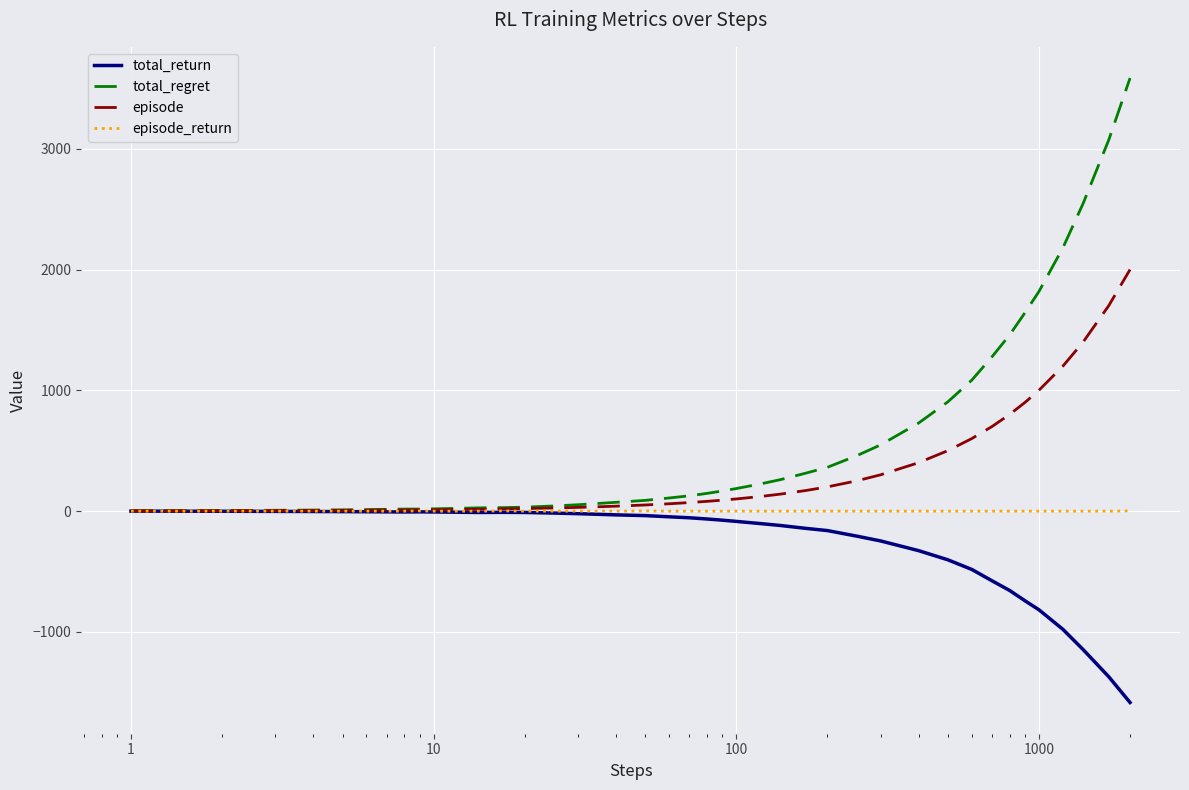

Which series has the largest range (max minus min)?

total_regret